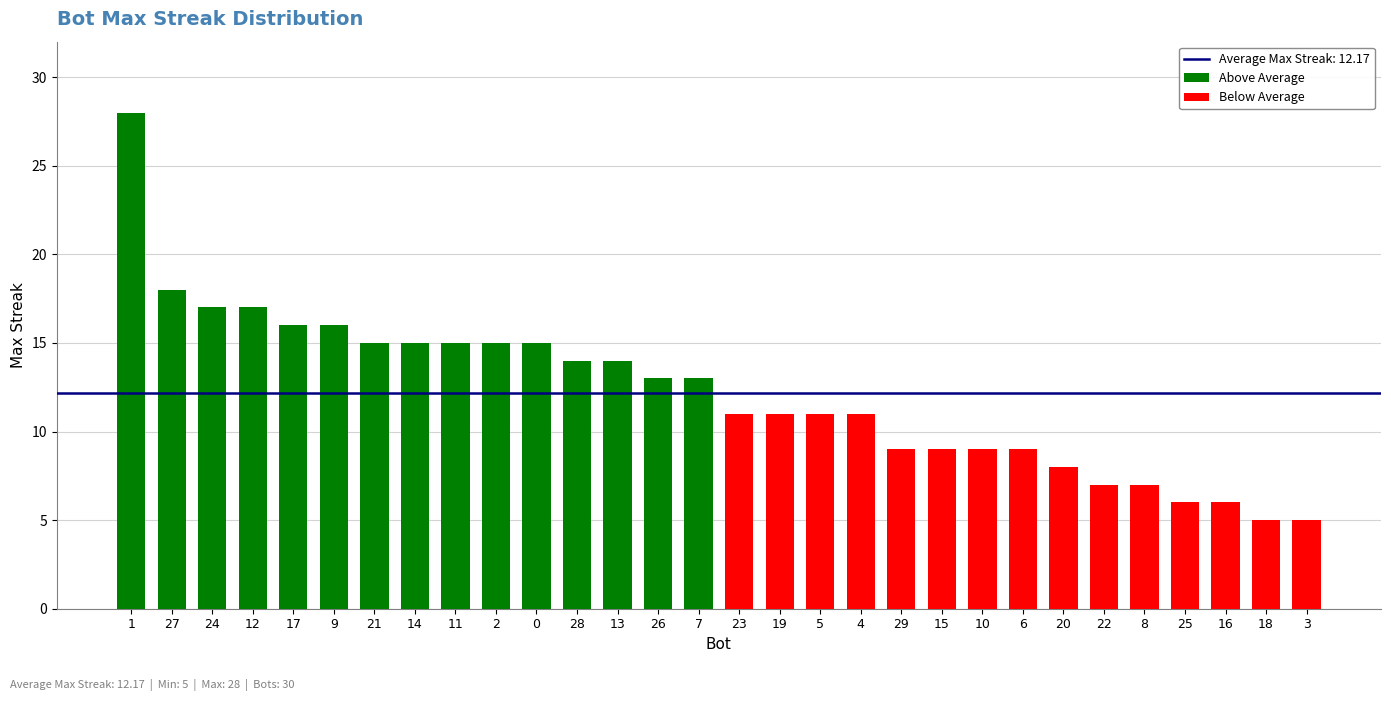

Rank the categories by value from lowest to highest.

18, 3, 25, 16, 22, 8, 20, 29, 15, 10, 6, 23, 19, 5, 4, 26, 7, 28, 13, 21, 14, 11, 2, 0, 17, 9, 24, 12, 27, 1